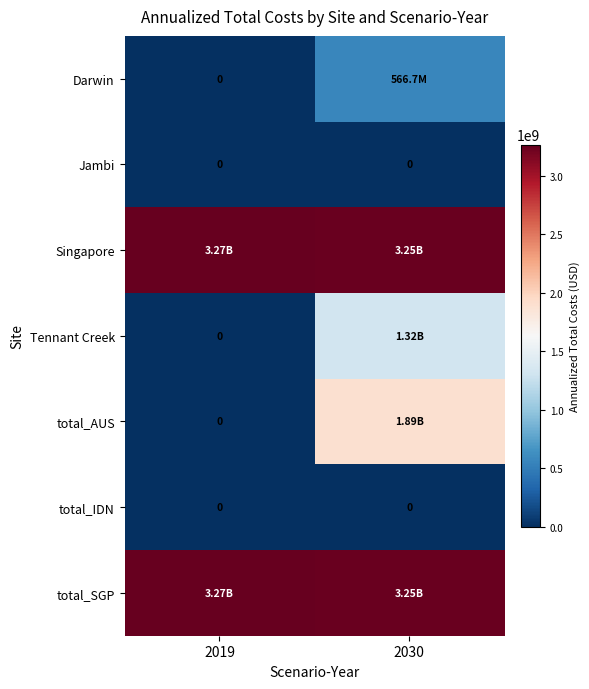

What is the total value across all series at 2019?

6535693529.5